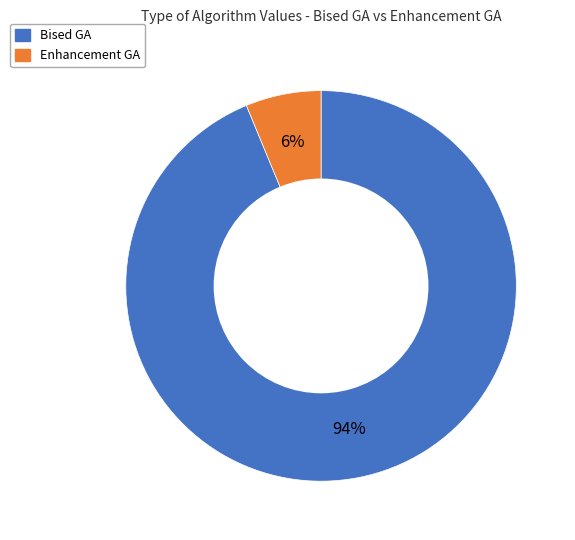

The Enhancement GA slice represents 6% of the pie. True or false?

True